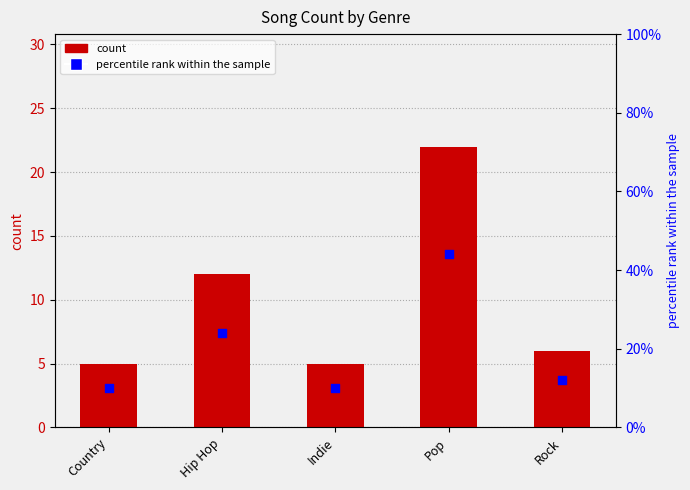

Which series has the widest spread of Y values?

percentile rank within the sample